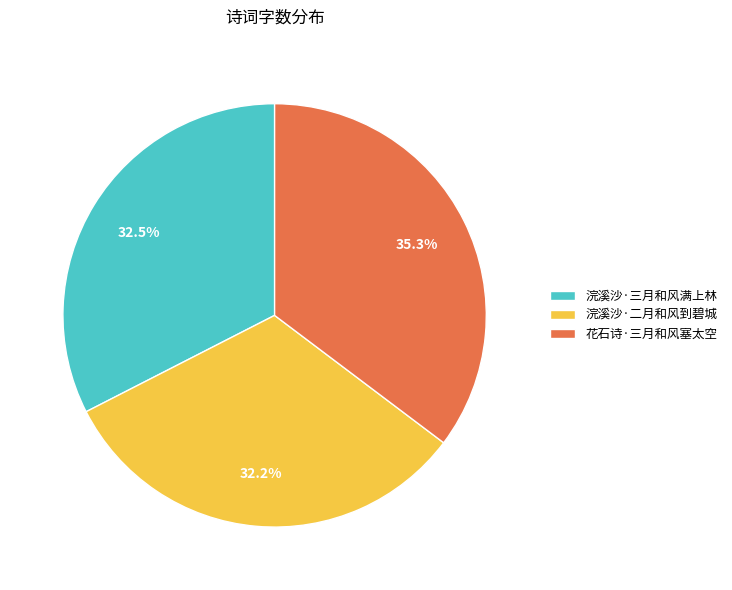

Approximately how many times larger is the value at 浣溪沙·二月和风到碧城 compared to 花石诗·三月和风塞太空?

0.9